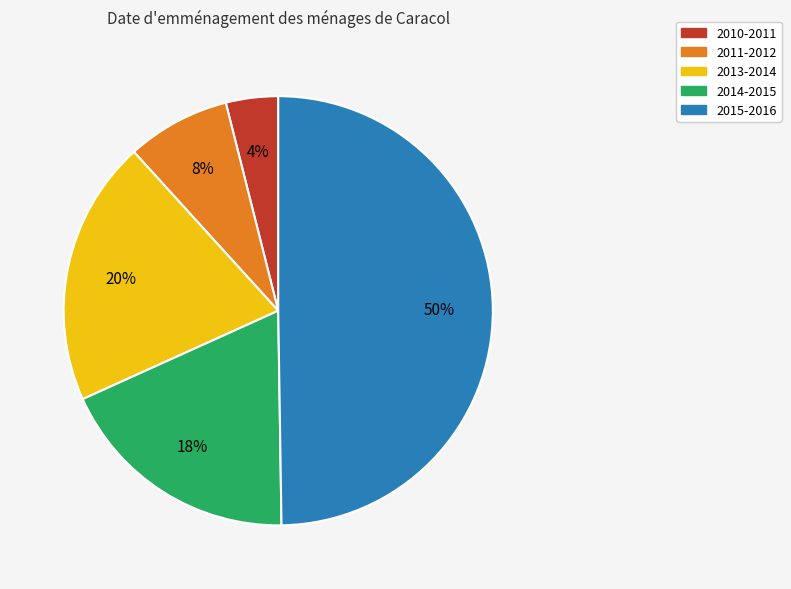

To the nearest percent, what is the difference between the largest and smallest slice percentages?

46%